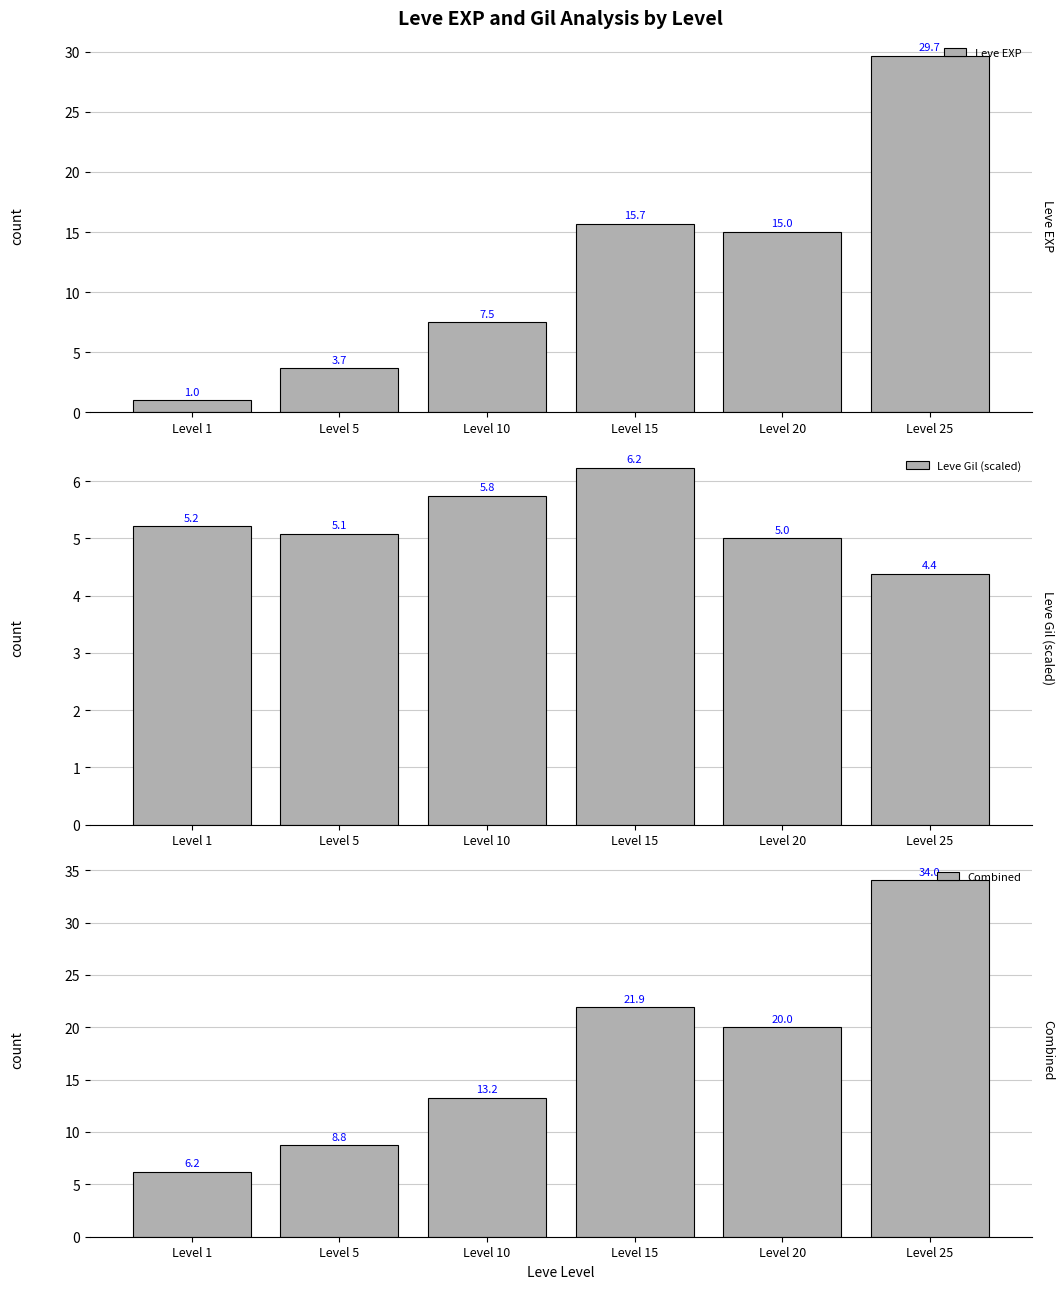

How many categories are shown in the chart?

6